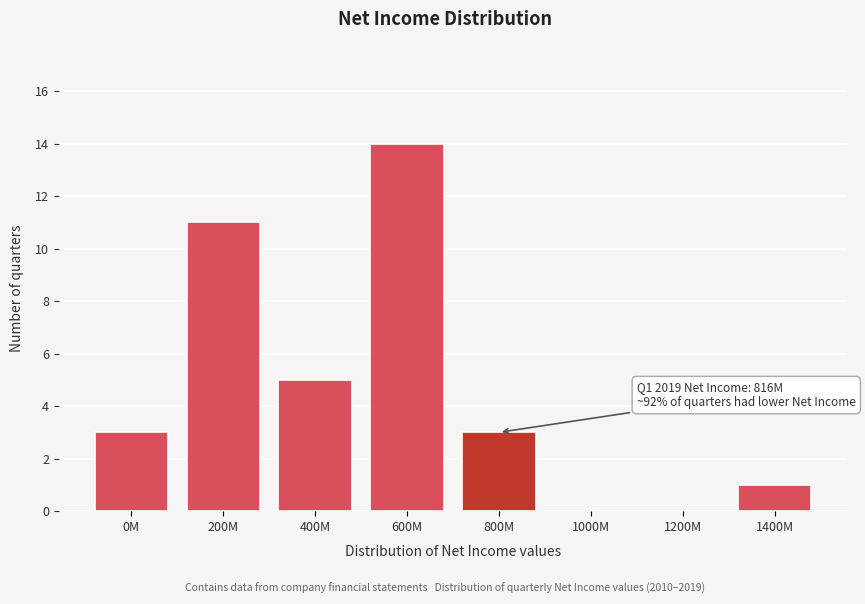

Reading right to left, list all the values displayed in this chart.

1400M=1	1200M=0	1000M=0	800M=3	600M=14	400M=5	200M=11	0M=3